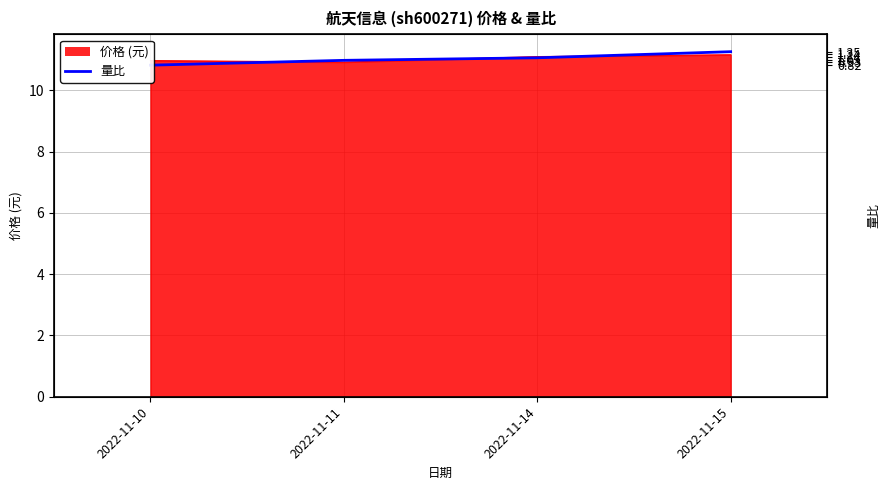

True or false: there are more than 2 points higher than both neighbors.

False